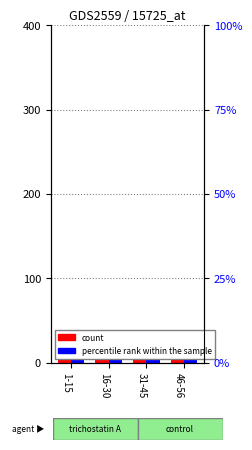

The semi_minor series shows 51.1 at 1-15. True or false?

False